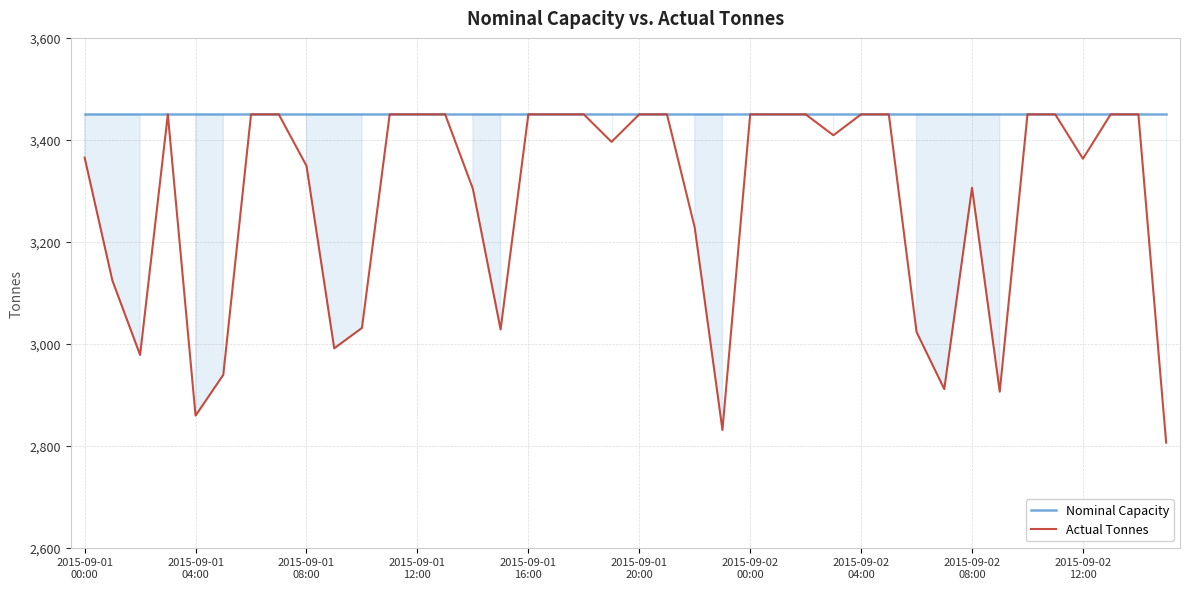

What is the maximum value for Nominal Capacity?

3450